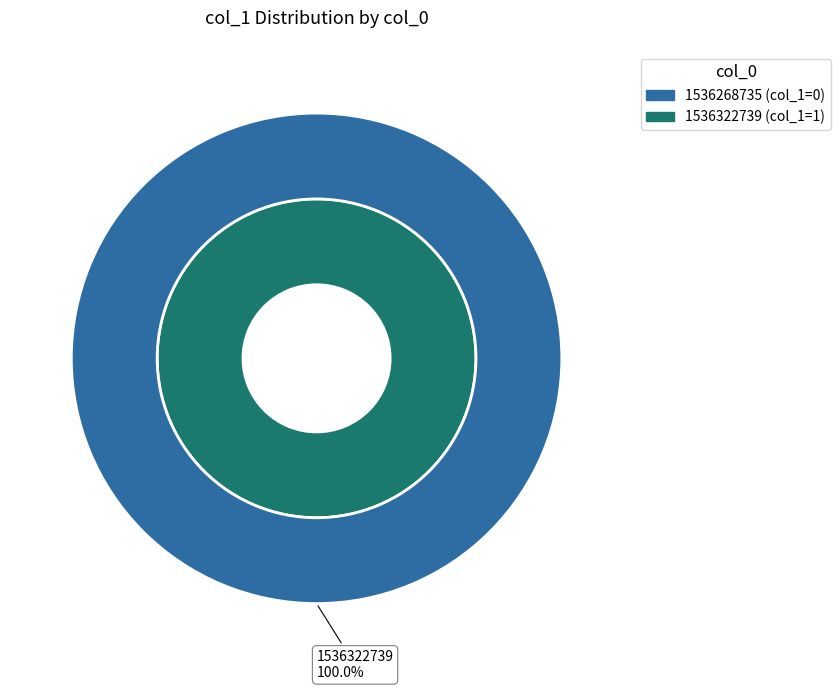

True or false: 1536268735 accounts for 0% of the total.

True